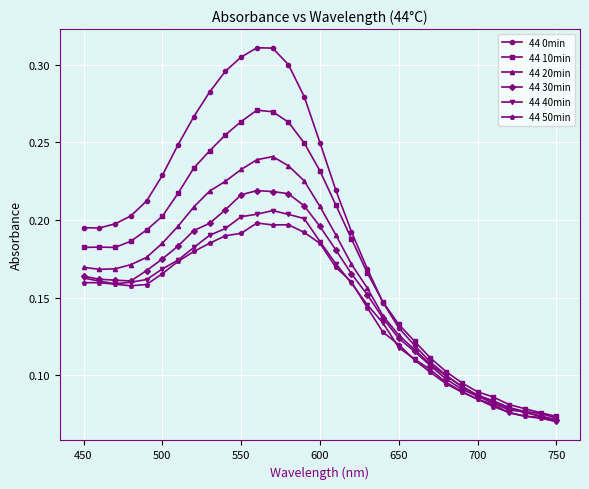

At how many categories does at least one series exceed 0?

31